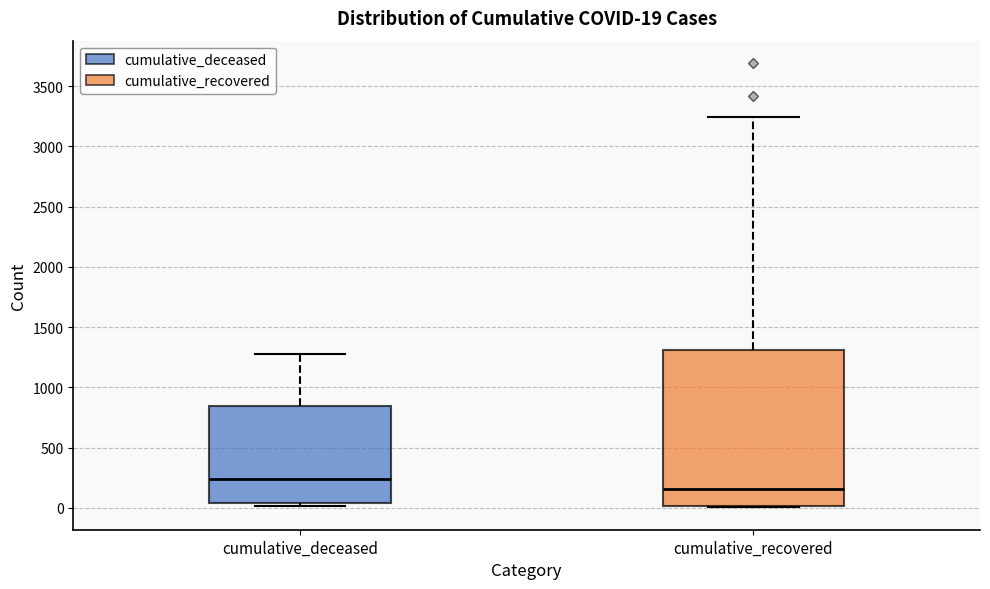

Which box's median line is the highest?

cumulative_deceased